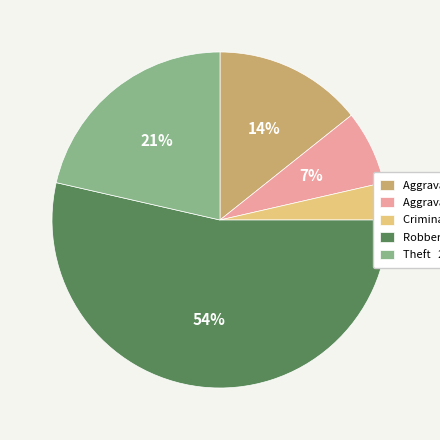

To the nearest percent, what is the difference between the largest and smallest slice percentages?

50%